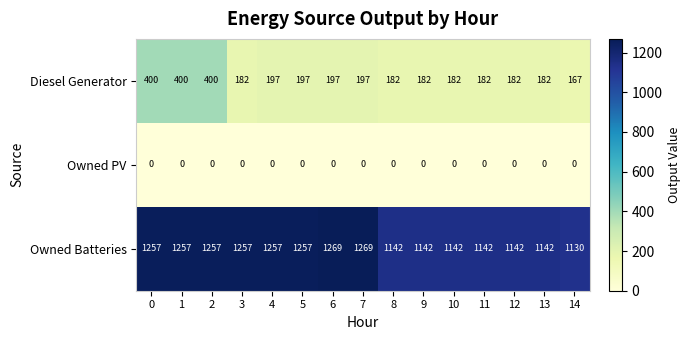

List the series in order of their overall mean, highest first.

Owned Batteries, Diesel Generator, Owned PV